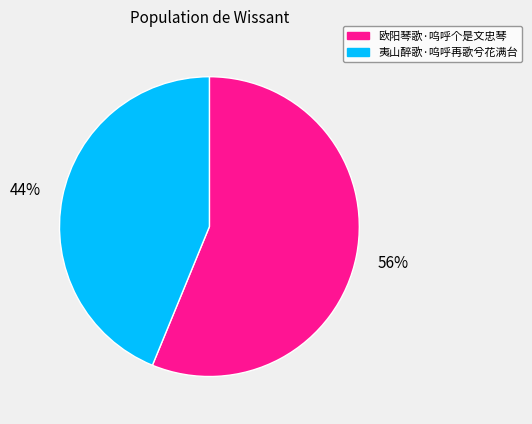

What is the largest slice in the pie chart?

欧阳琴歌·呜呼个是文忠琴